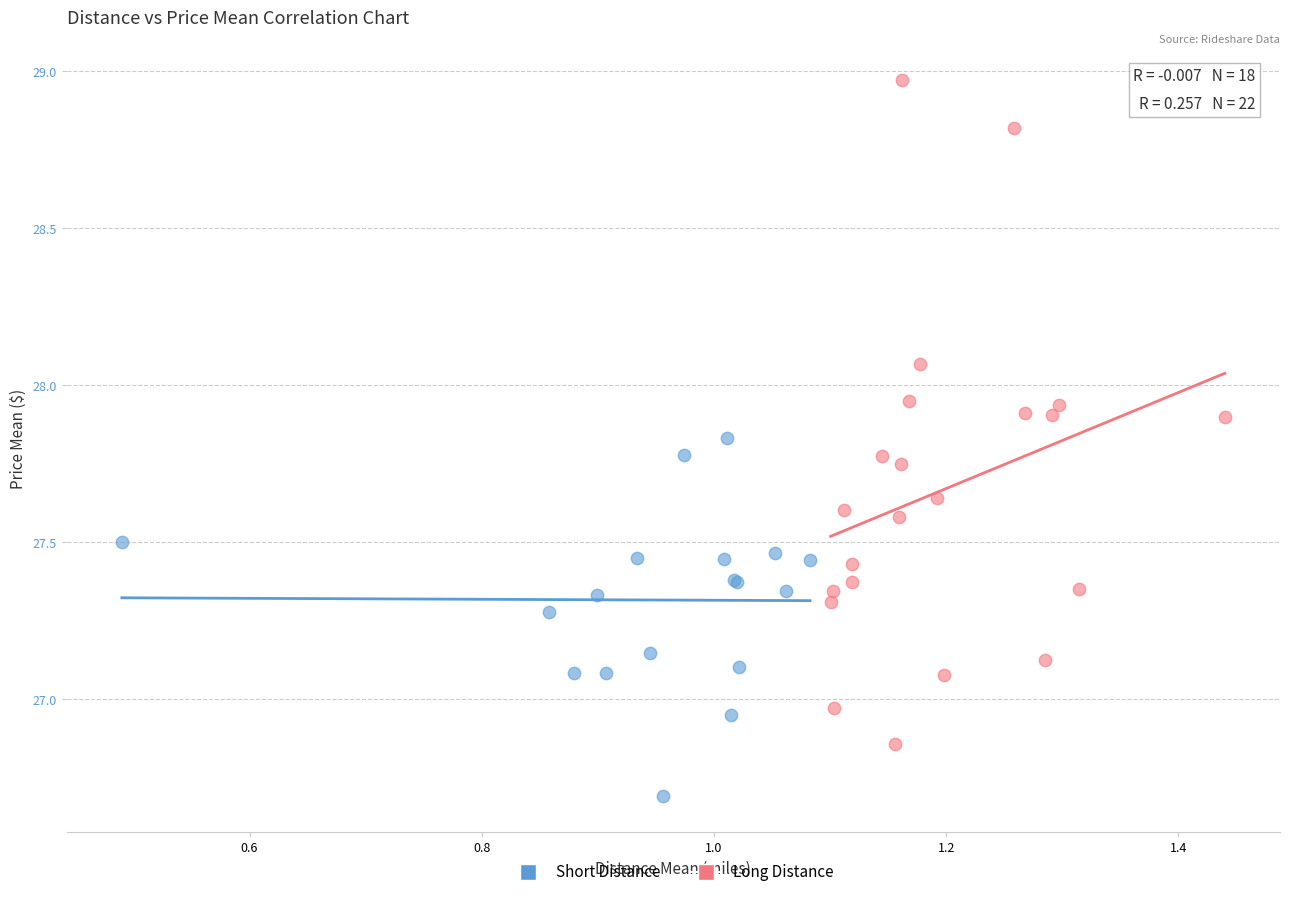

Which series contains the lowest Y value?

Short Distance